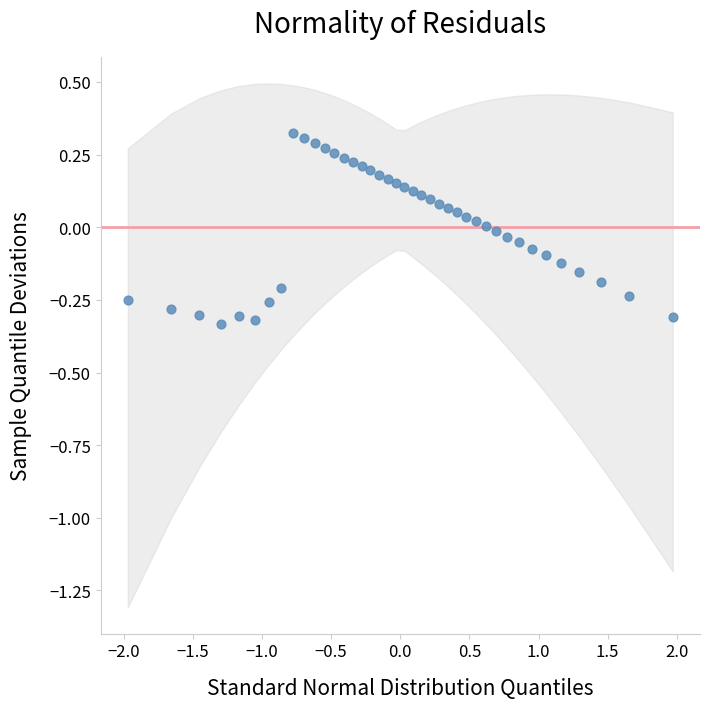

What is the range of X values (max minus min)?

3.9